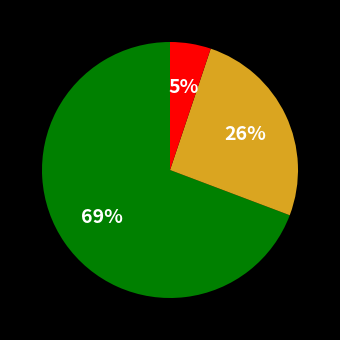

Does any single category account for the majority?

Yes